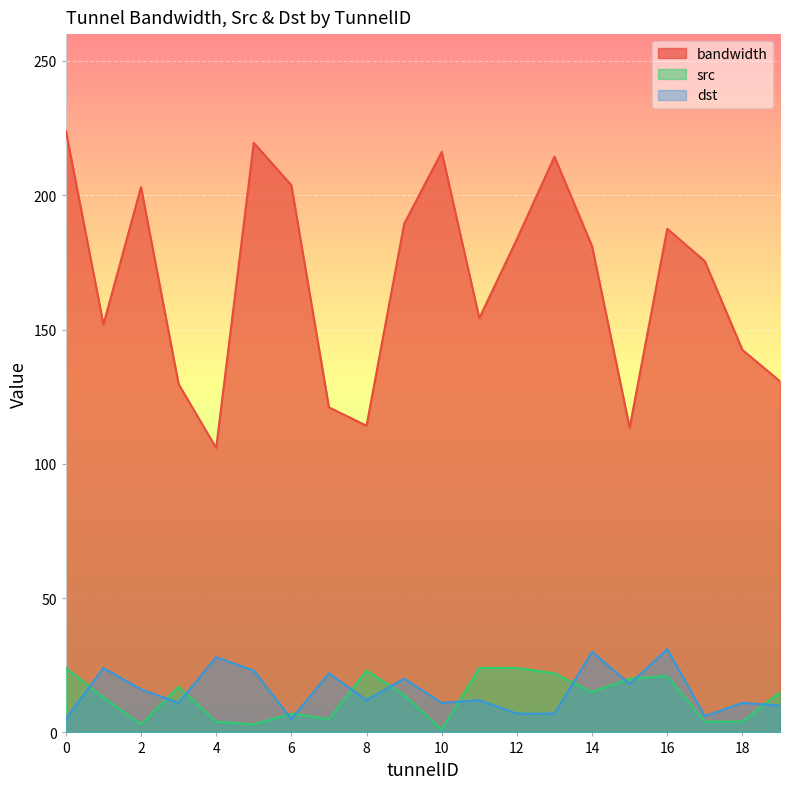

At which label is dst closest to 18?

15